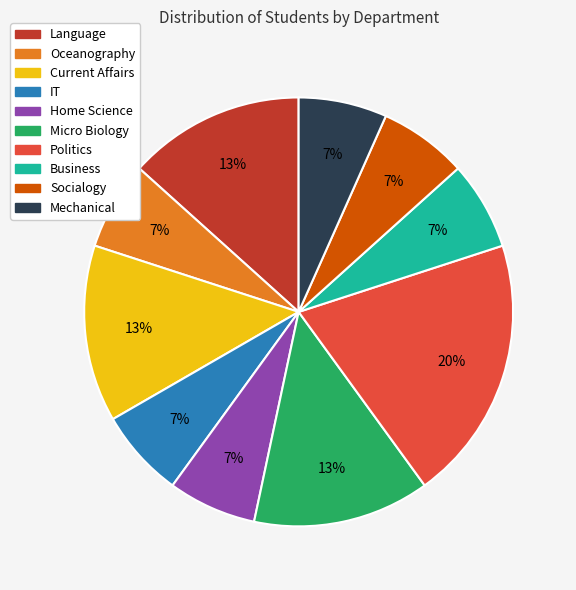

Combined, do Language and Micro Biology account for over 50%?

No